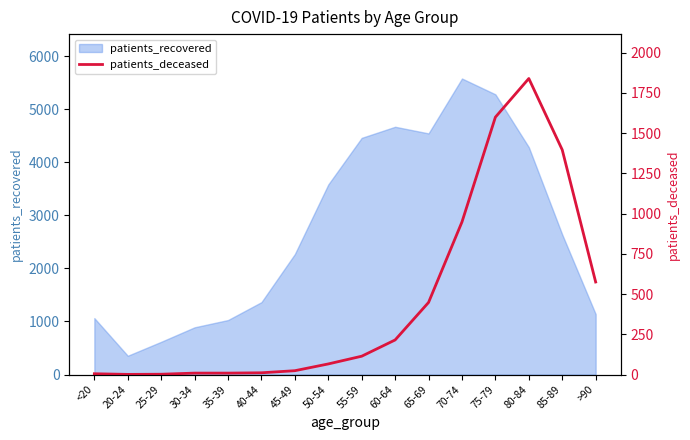

Reading left to right, what are all the values shown in this chart?

<20=5	20-24=1	25-29=2	30-34=9	35-39=9	40-44=11	45-49=24	50-54=66	55-59=114	60-64=215	65-69=448	70-74=948	75-79=1599	80-84=1839	85-89=1396	>90=575